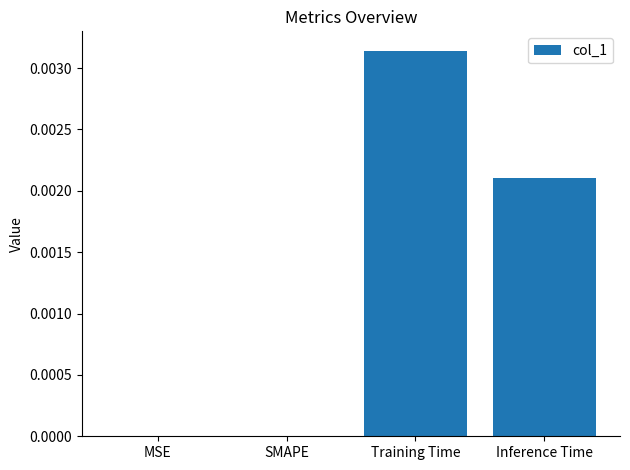

The chart shows a value of 0.0 at Inference Time. True or false?

True